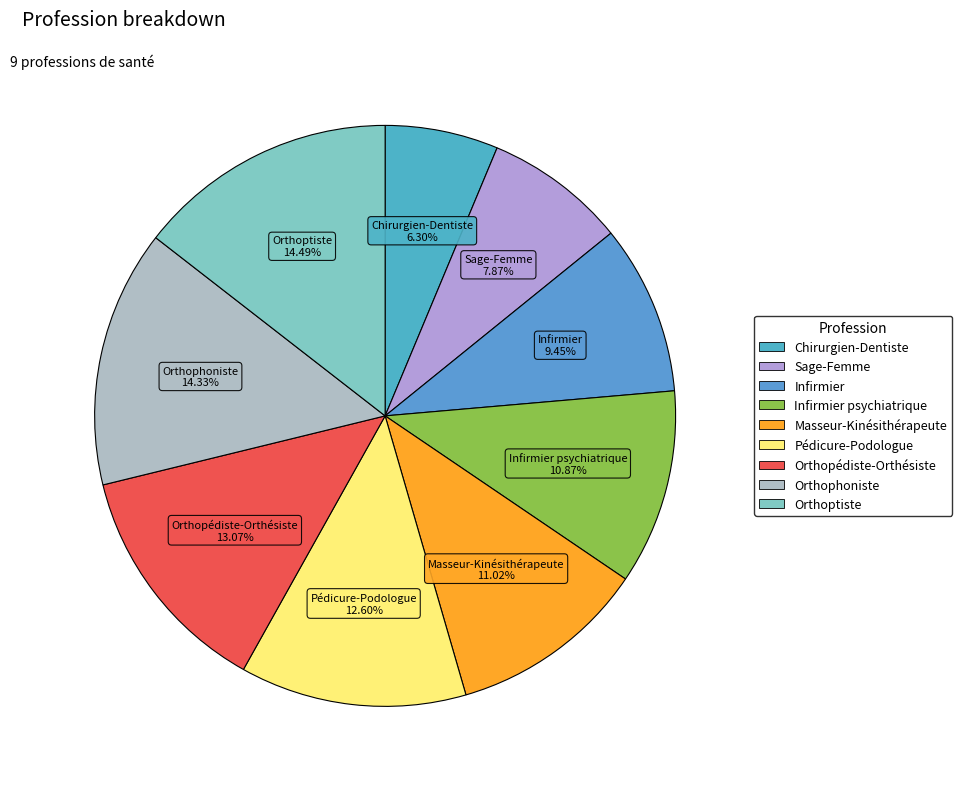

How many slices are in this pie chart?

9